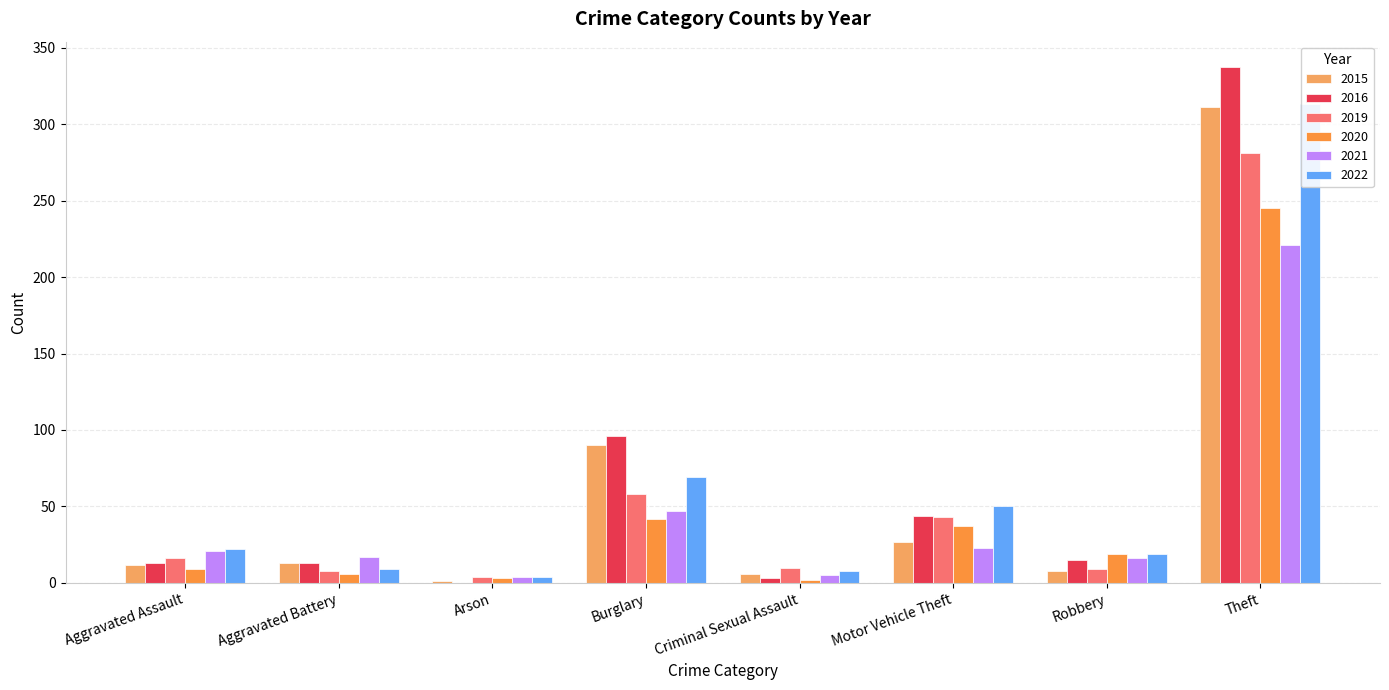

What are all the series names shown in the legend?

2020, 2016, 2015, 2019, 2021, 2022